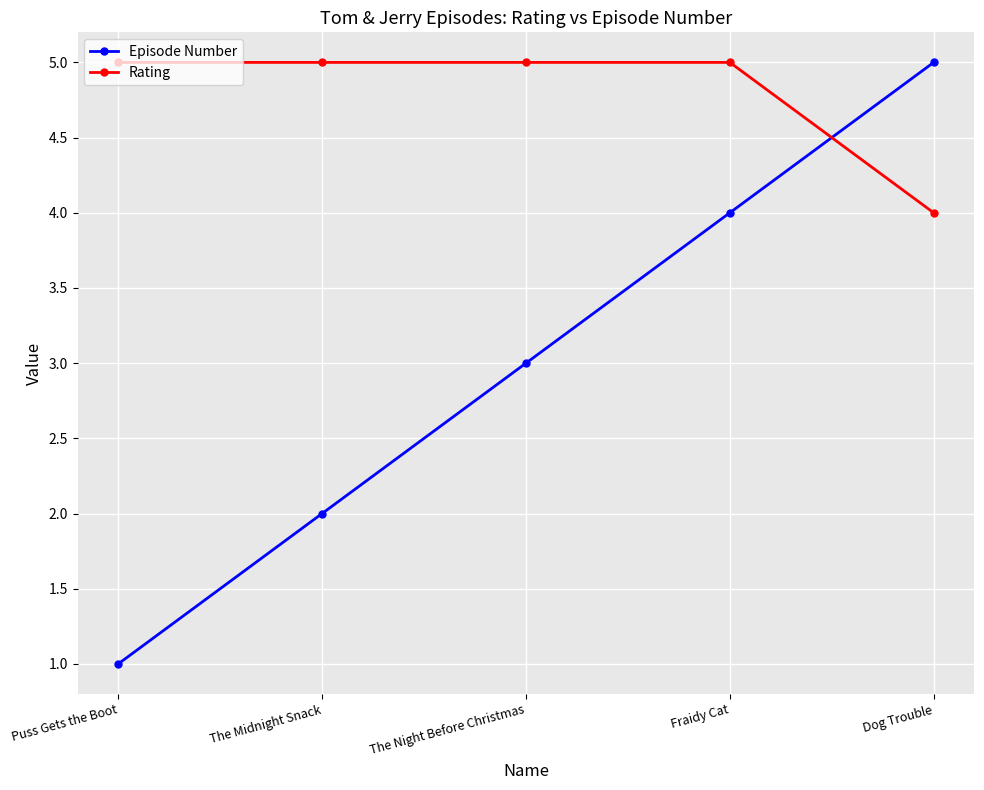

What is the value of the Rating point at the 4th from the left?

5